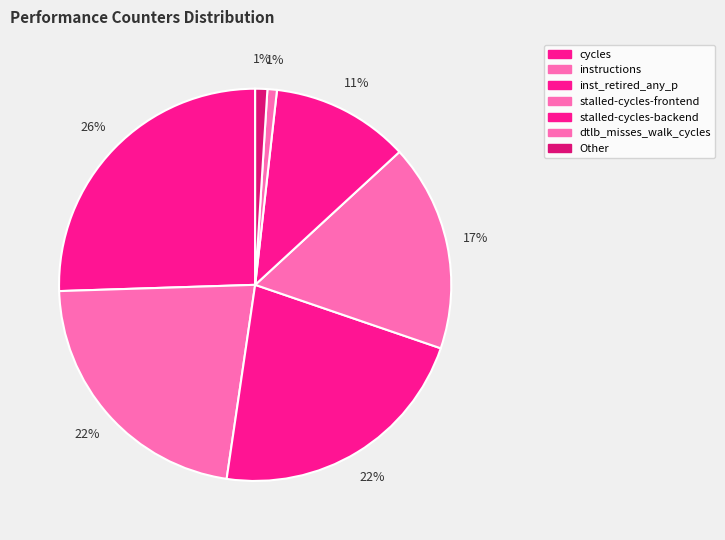

To the nearest percent, what is the average slice percentage?

14%